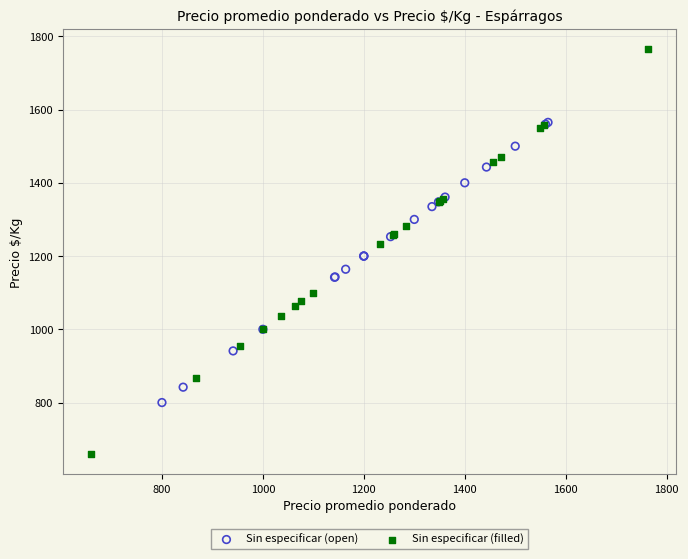

Which series contains the lowest Y value?

Sin especificar (filled)